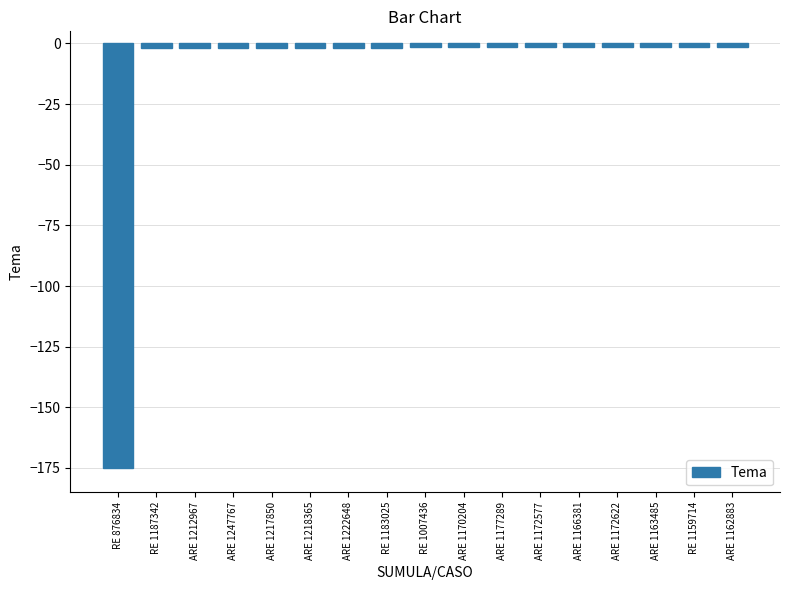

What is the sum of the values at RE 1187342 and RE 1159714?

-3.4